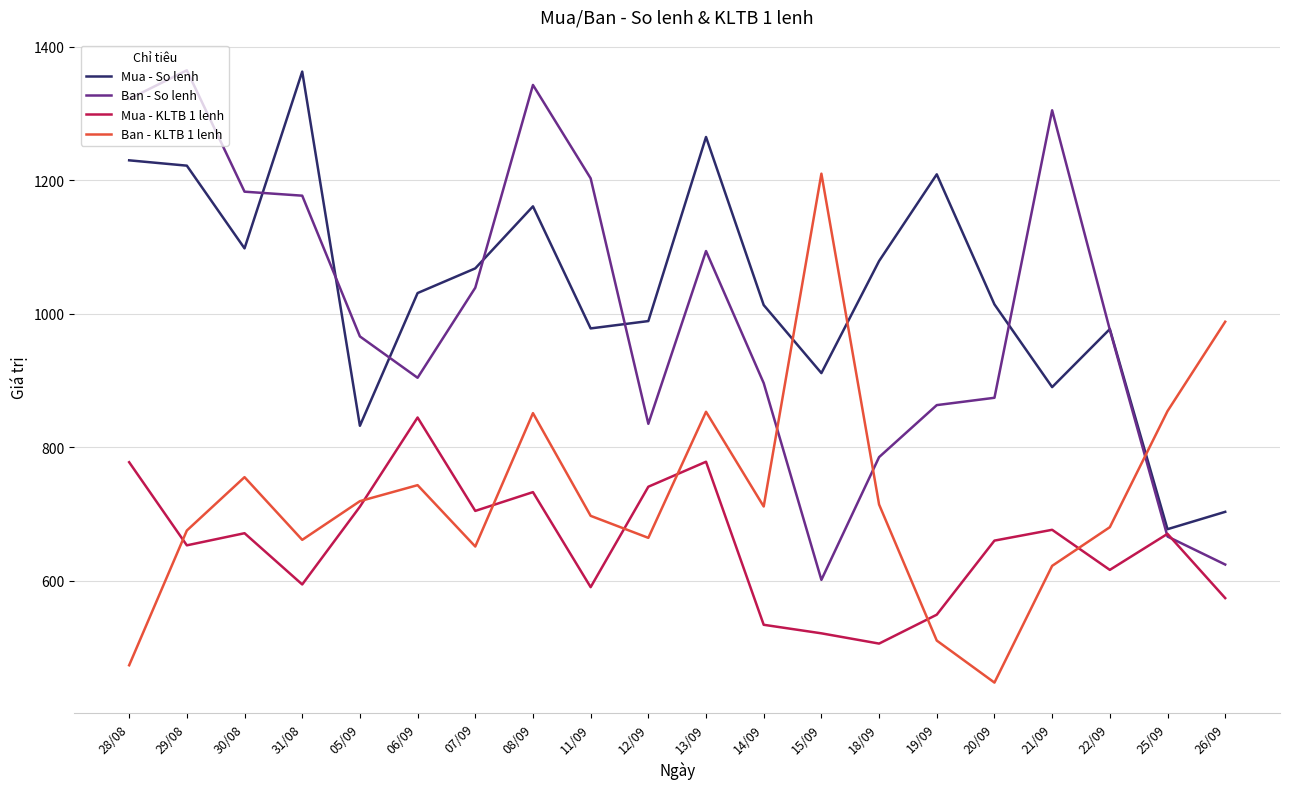

Which category has the lowest value in the Ban - So lenh series?

15/09